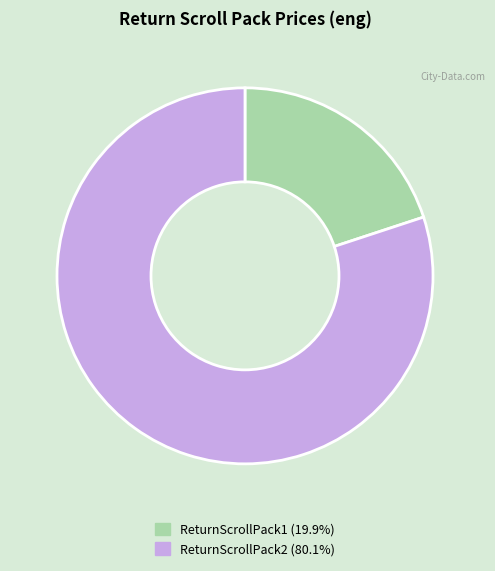

Which has a higher value, ReturnScrollPack1 or ReturnScrollPack2?

ReturnScrollPack2